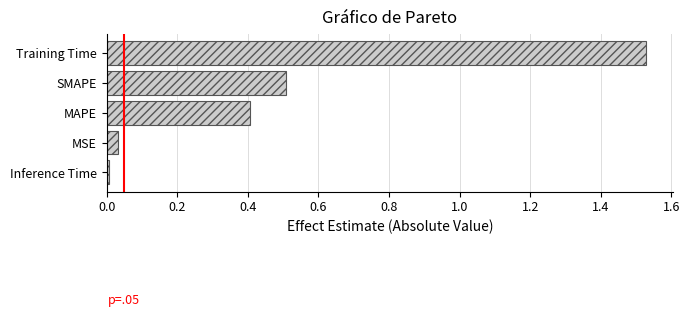

List the labels in order of value, largest first.

Training Time, SMAPE, MAPE, MSE, Inference Time